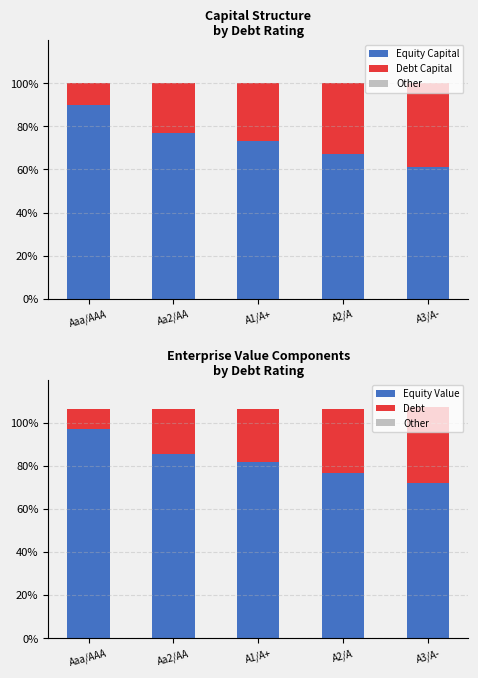

How many groups of bars are there?

5